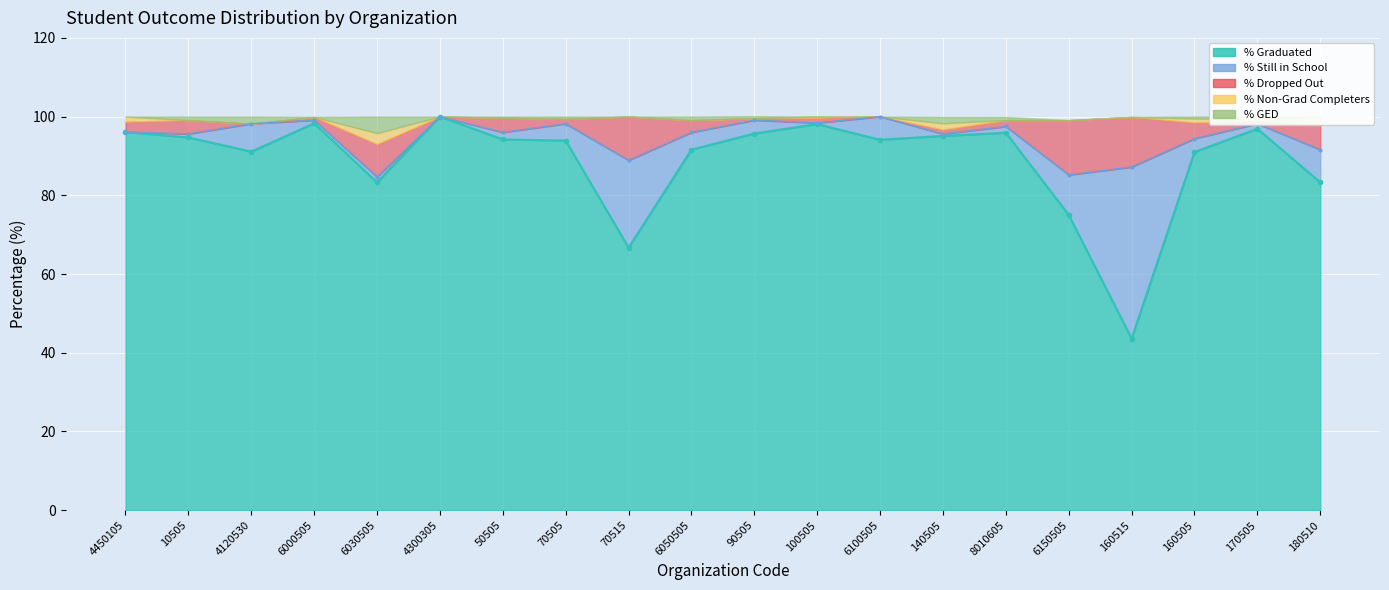

In % Still in School, how many points are higher than both neighbors (excluding endpoints)?

5